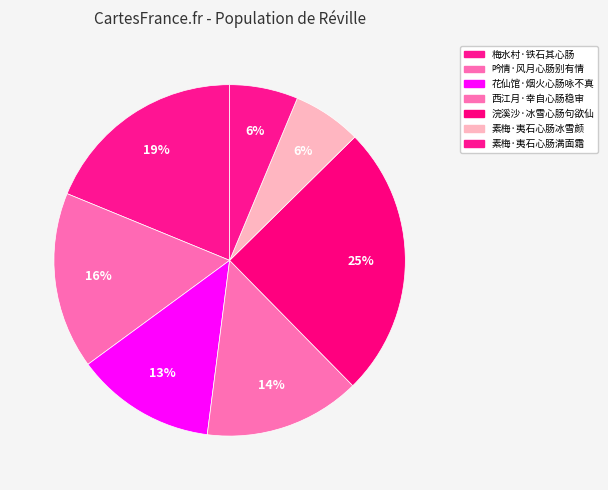

Combined, do 浣溪沙·冰雪心肠句欲仙 and 吟情·风月心肠别有情 account for over 50%?

No